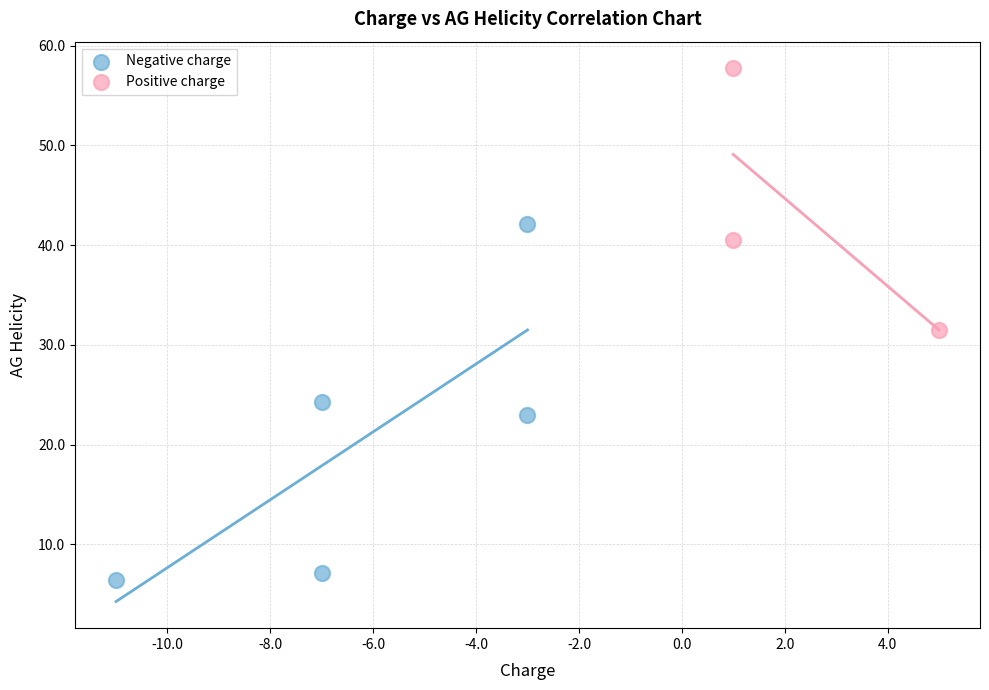

Which series contains the highest Y value?

Positive charge